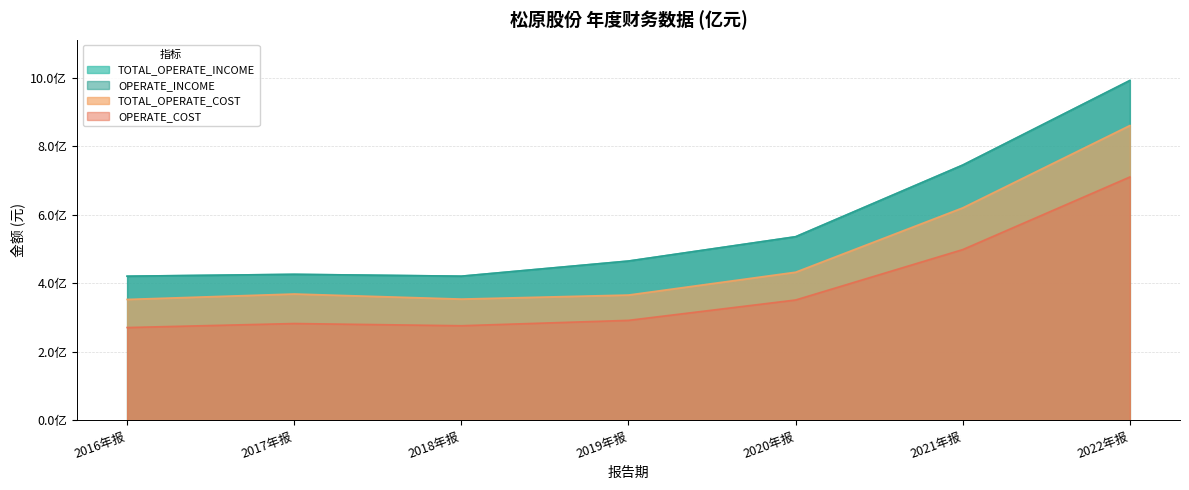

List the series in order of their peak value, highest first.

TOTAL_OPERATE_INCOME, OPERATE_INCOME, TOTAL_OPERATE_COST, OPERATE_COST